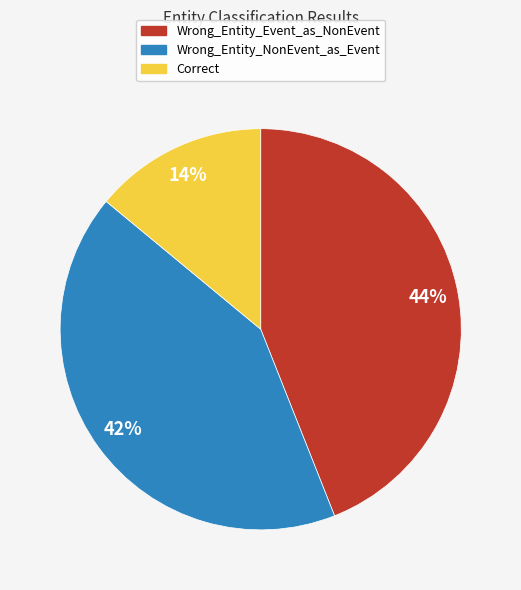

Which category has the biggest portion of the pie?

Wrong_Entity_Event_as_NonEvent